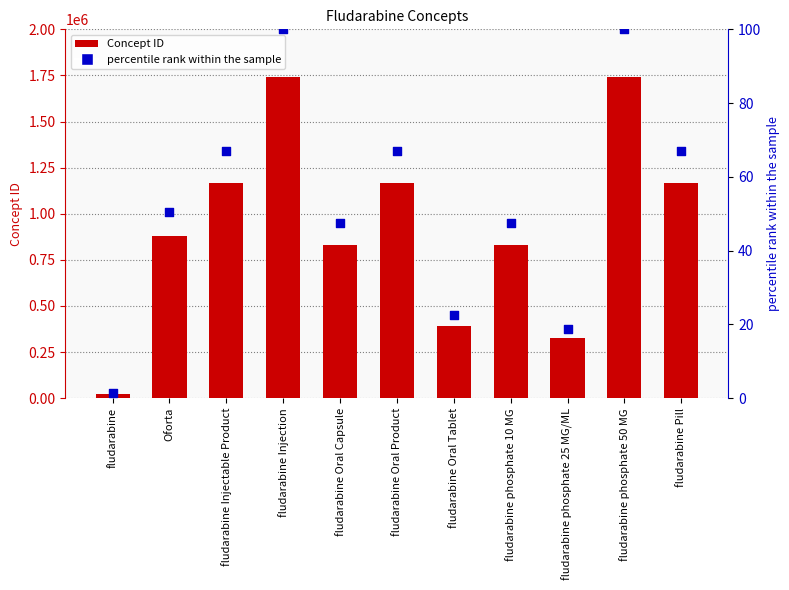

At how many categories does at least one series exceed 765938?

8